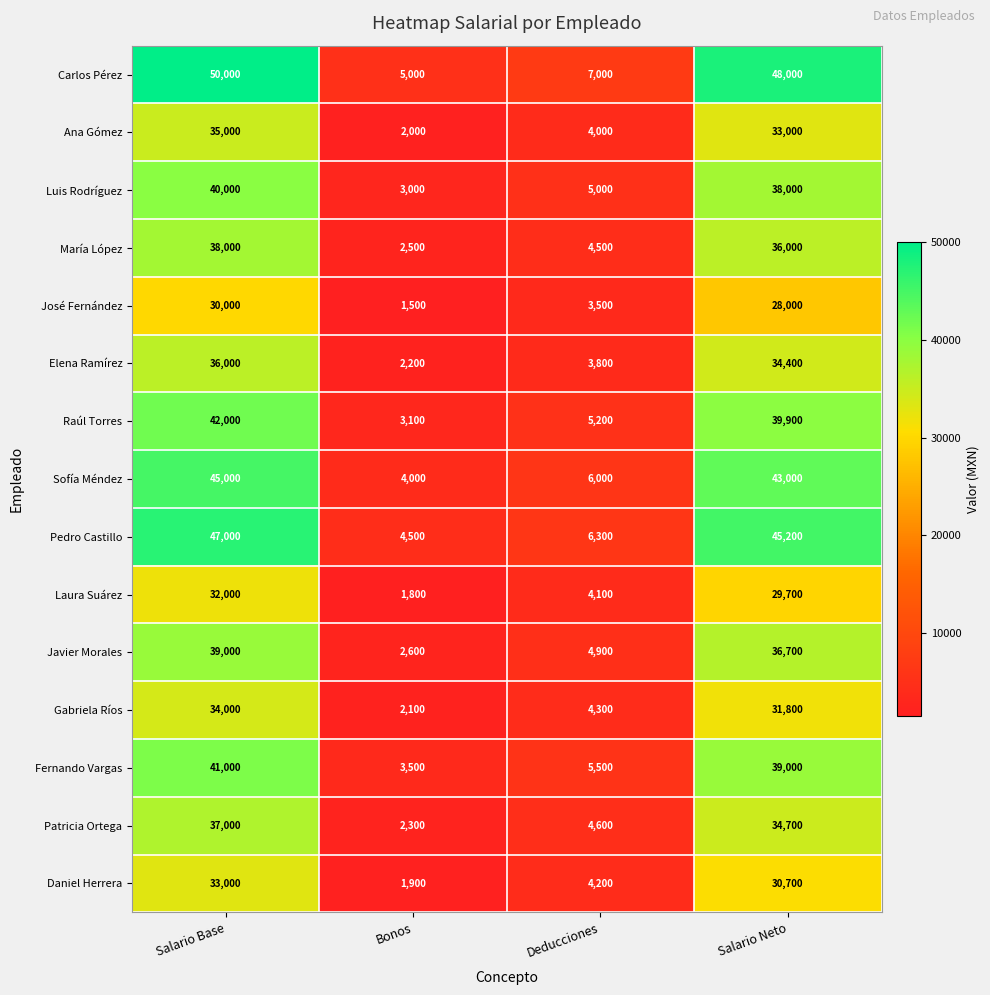

Rank the series at Salario Base from highest to lowest value.

Carlos Pérez, Pedro Castillo, Sofía Méndez, Raúl Torres, Fernando Vargas, Luis Rodríguez, Javier Morales, María López, Patricia Ortega, Elena Ramírez, Ana Gómez, Gabriela Ríos, Daniel Herrera, Laura Suárez, José Fernández